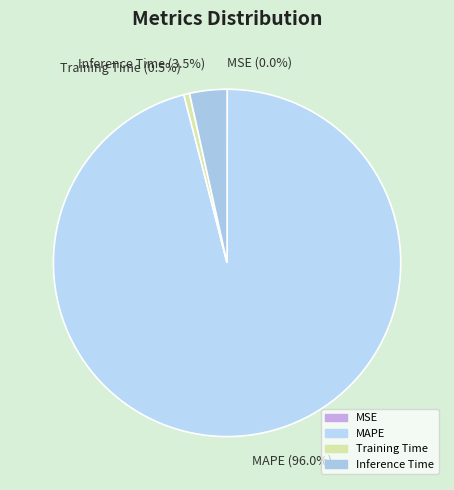

Does MAPE account for over 50% of the chart?

Yes